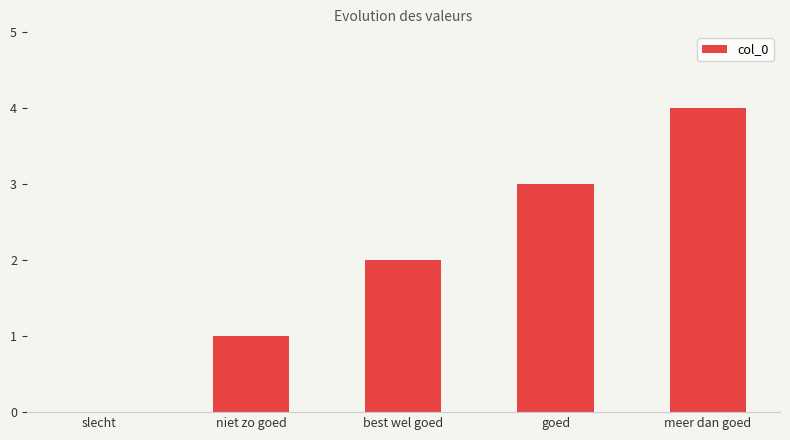

What is the difference between the values at niet zo goed and meer dan goed?

3